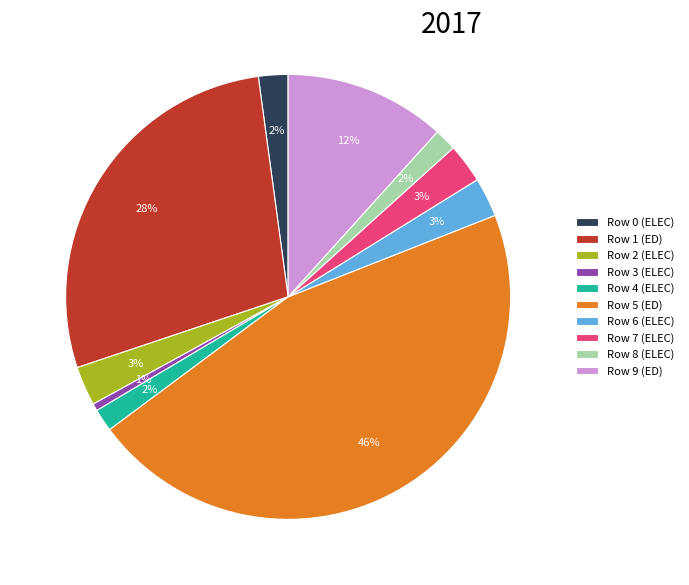

To the nearest percent, what portion does Row 2 (ELEC) represent?

3%